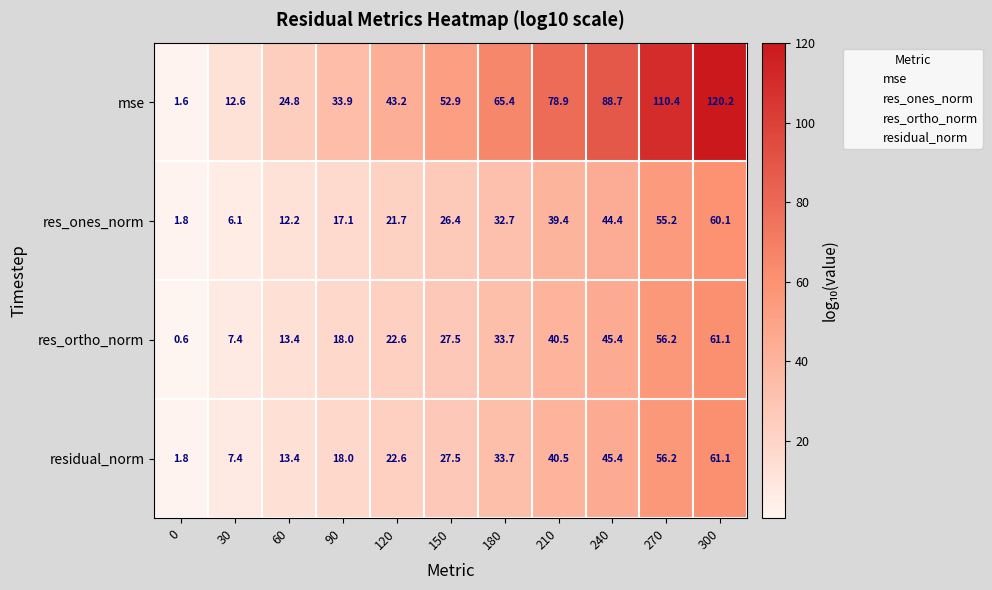

What is the minimum value for res_ortho_norm?

0.6